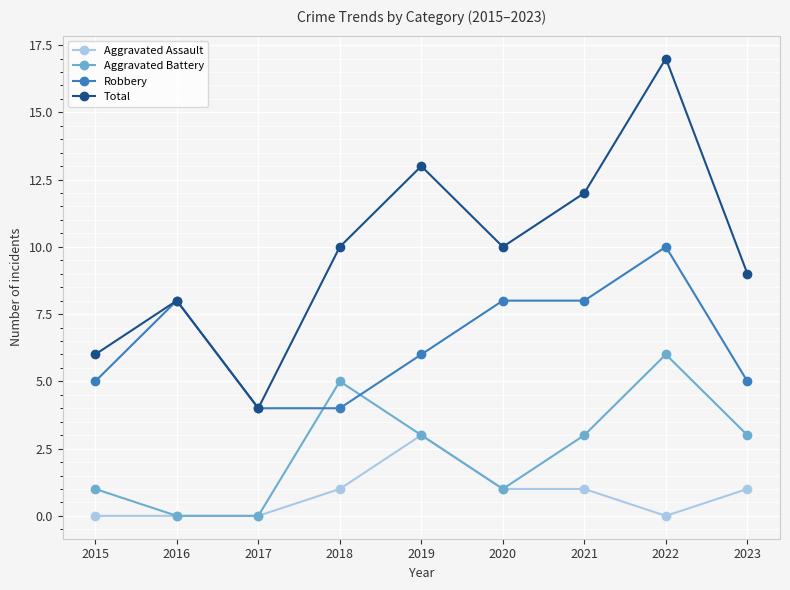

True or false: Aggravated Battery and Total intersect in this chart.

False